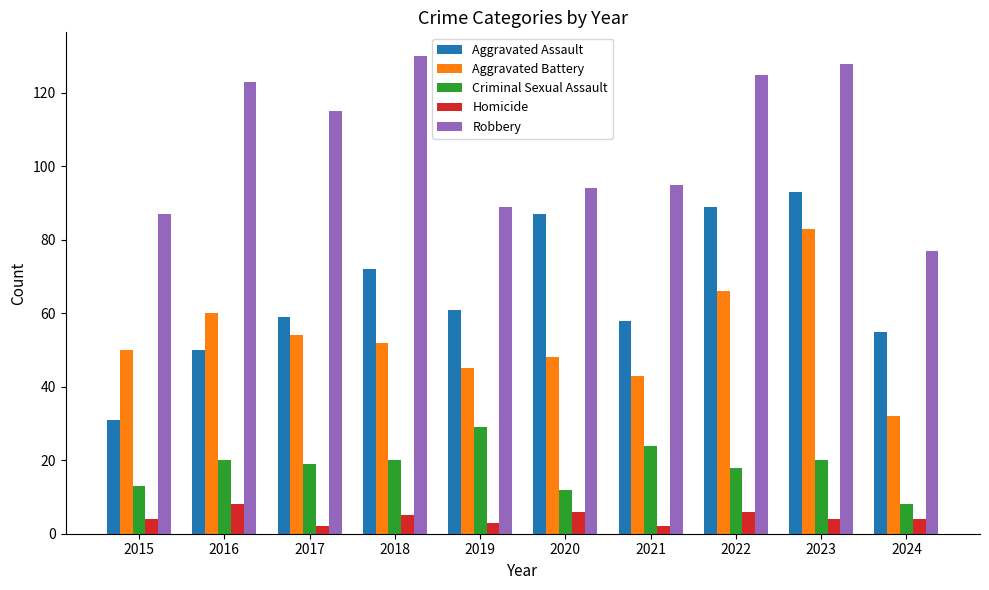

What is the difference between the second highest and second lowest values in the Aggravated Battery series?

23